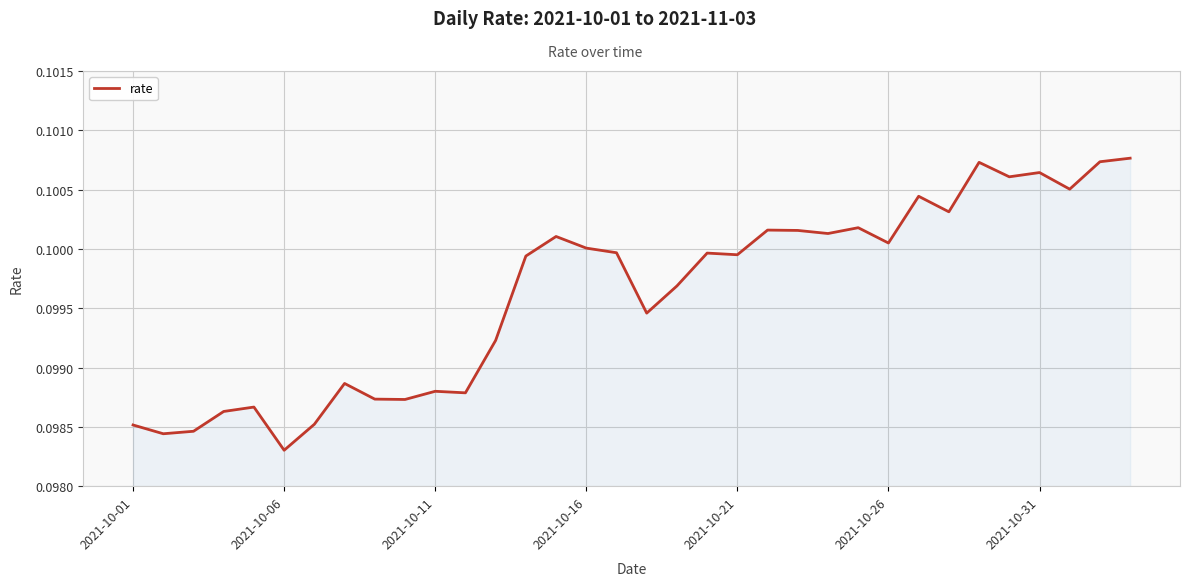

Is this an area chart (filled region under the line)?

Yes